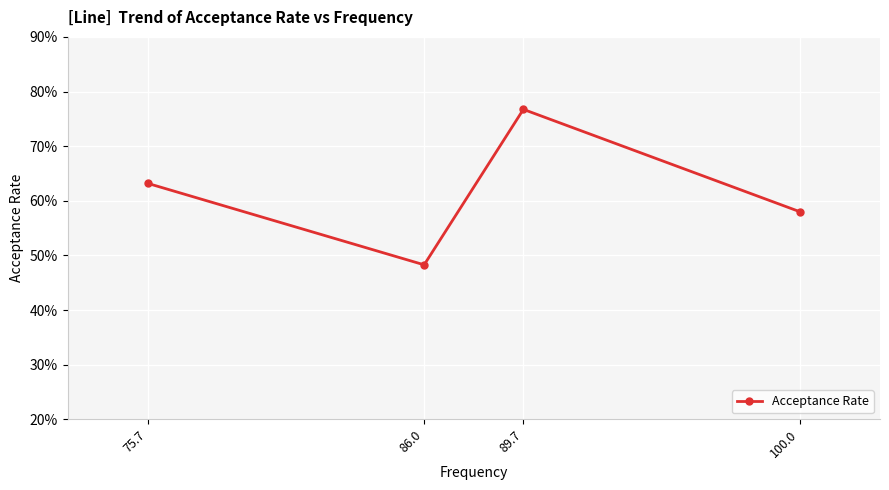

What is the sum of all values?

2.5